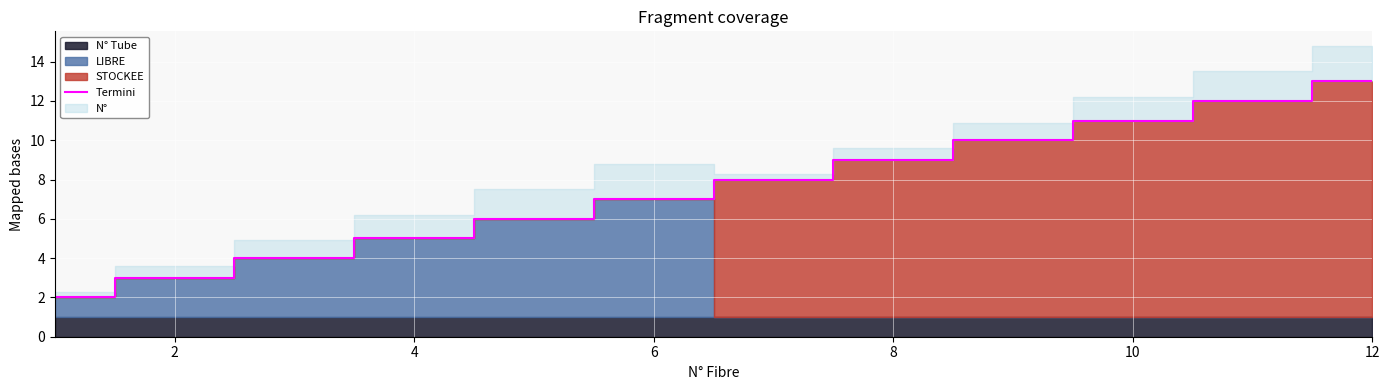

What is the value of the 4th point from the left?

5